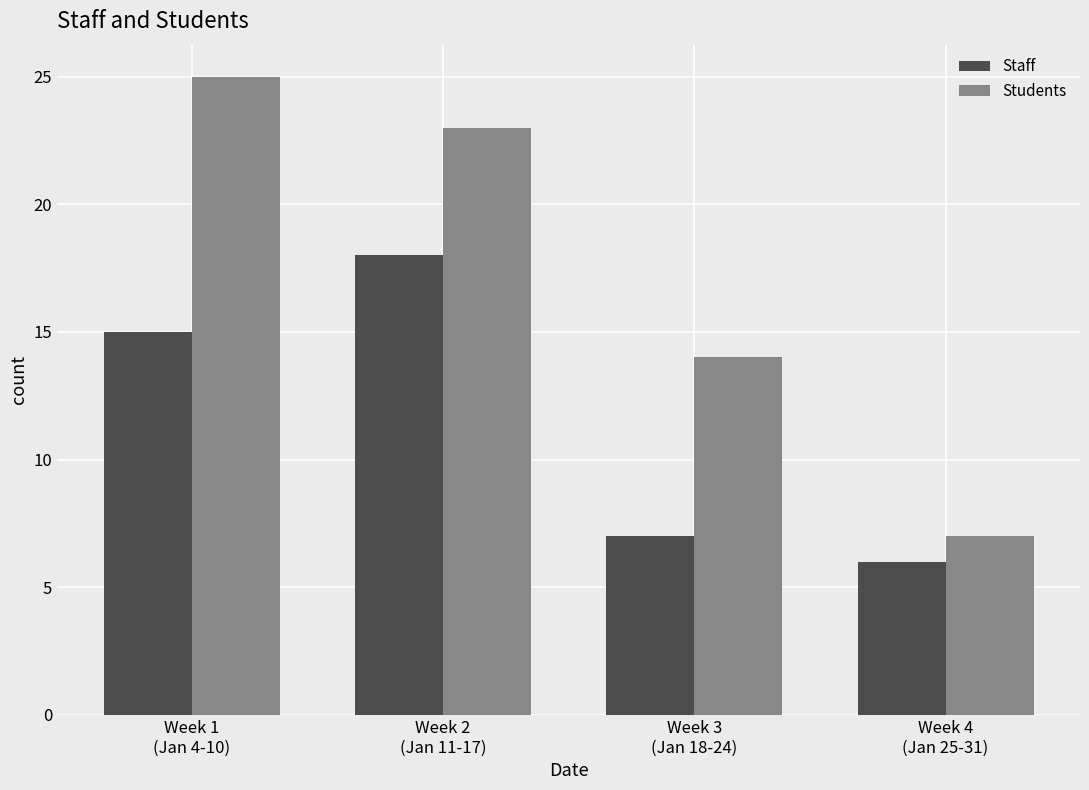

How many bars are there in total?

8